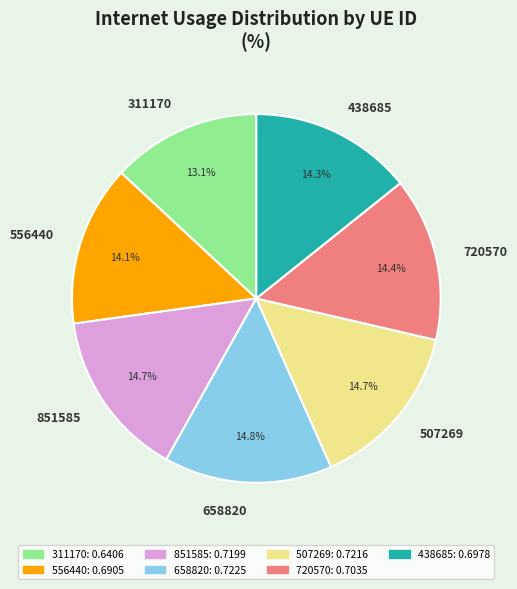

To the nearest percent, what is the average slice percentage?

14%